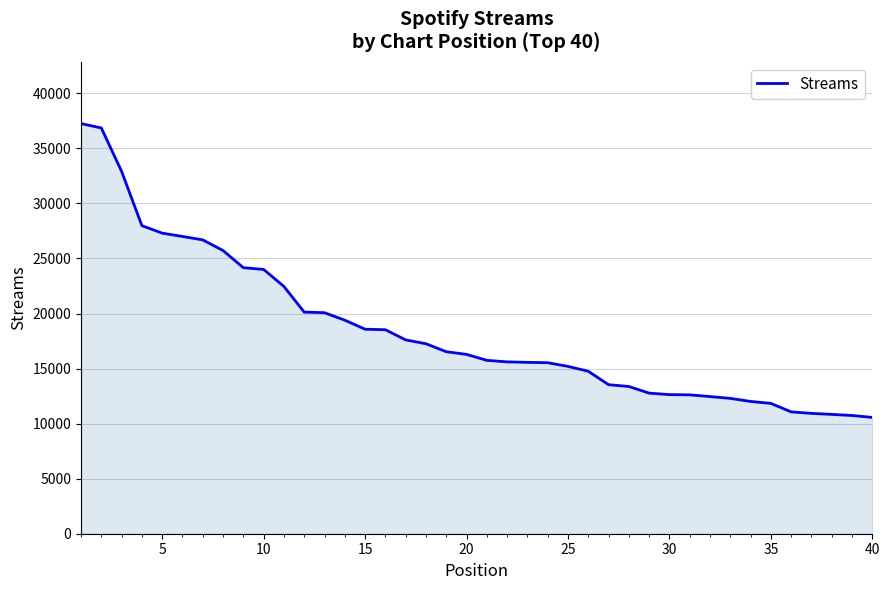

What is the smallest value displayed?

10566